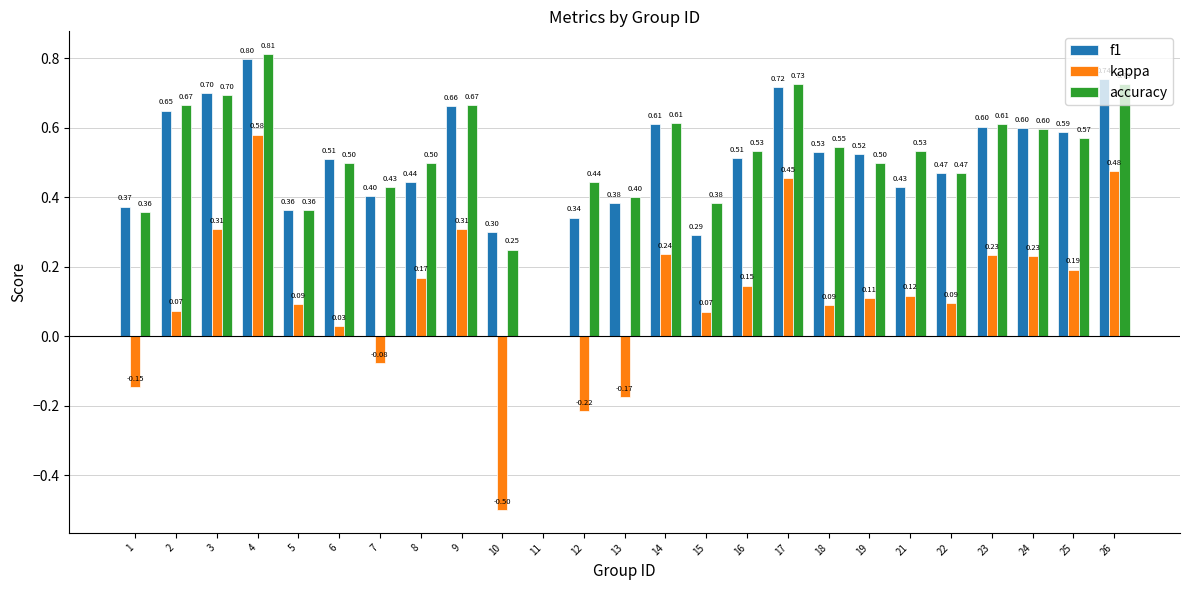

How many series are shown in this chart?

3